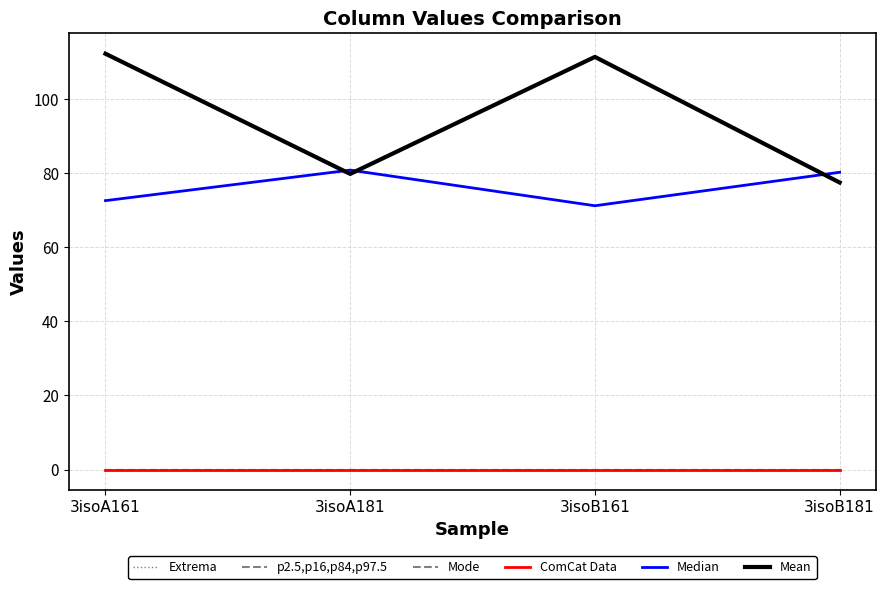

Is this an area chart (filled region under the line)?

No